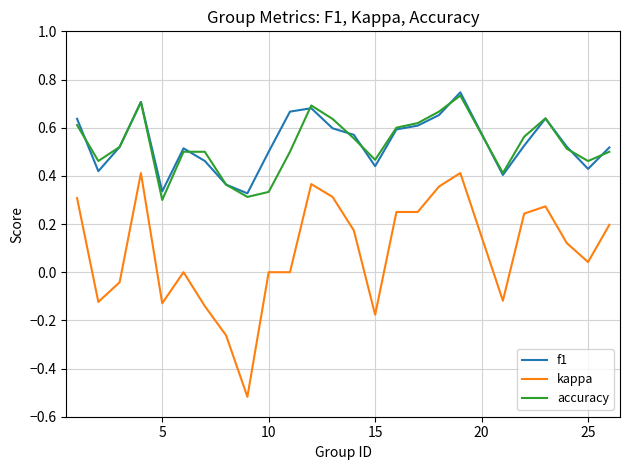

True or false: f1 and kappa intersect in this chart.

False